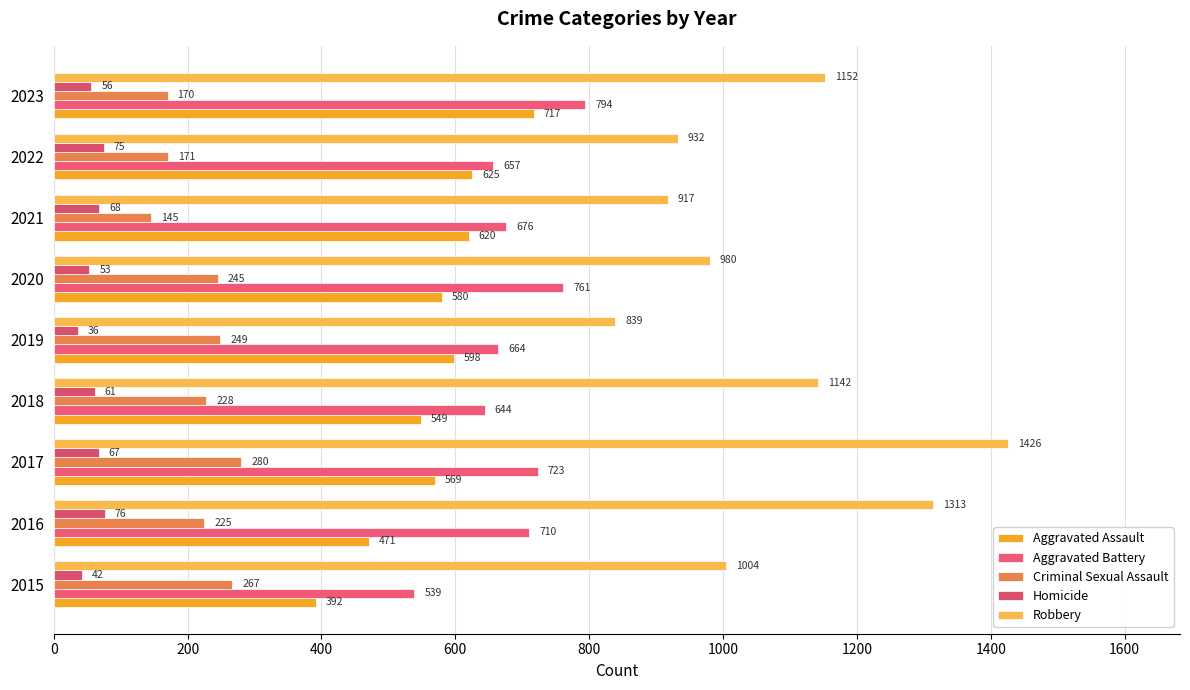

How many distinct data groups are displayed?

5